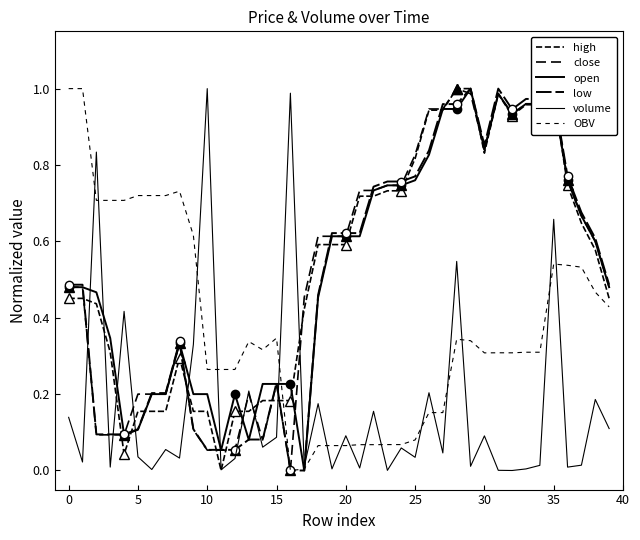

What is the difference between the highest and lowest values at 33?

1.0